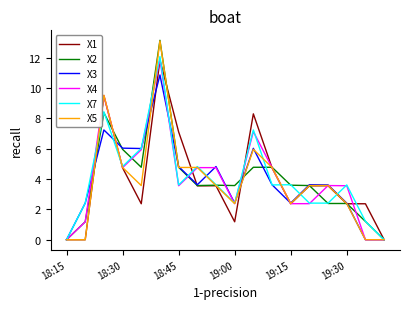

What is the maximum value shown in the chart?

13.1